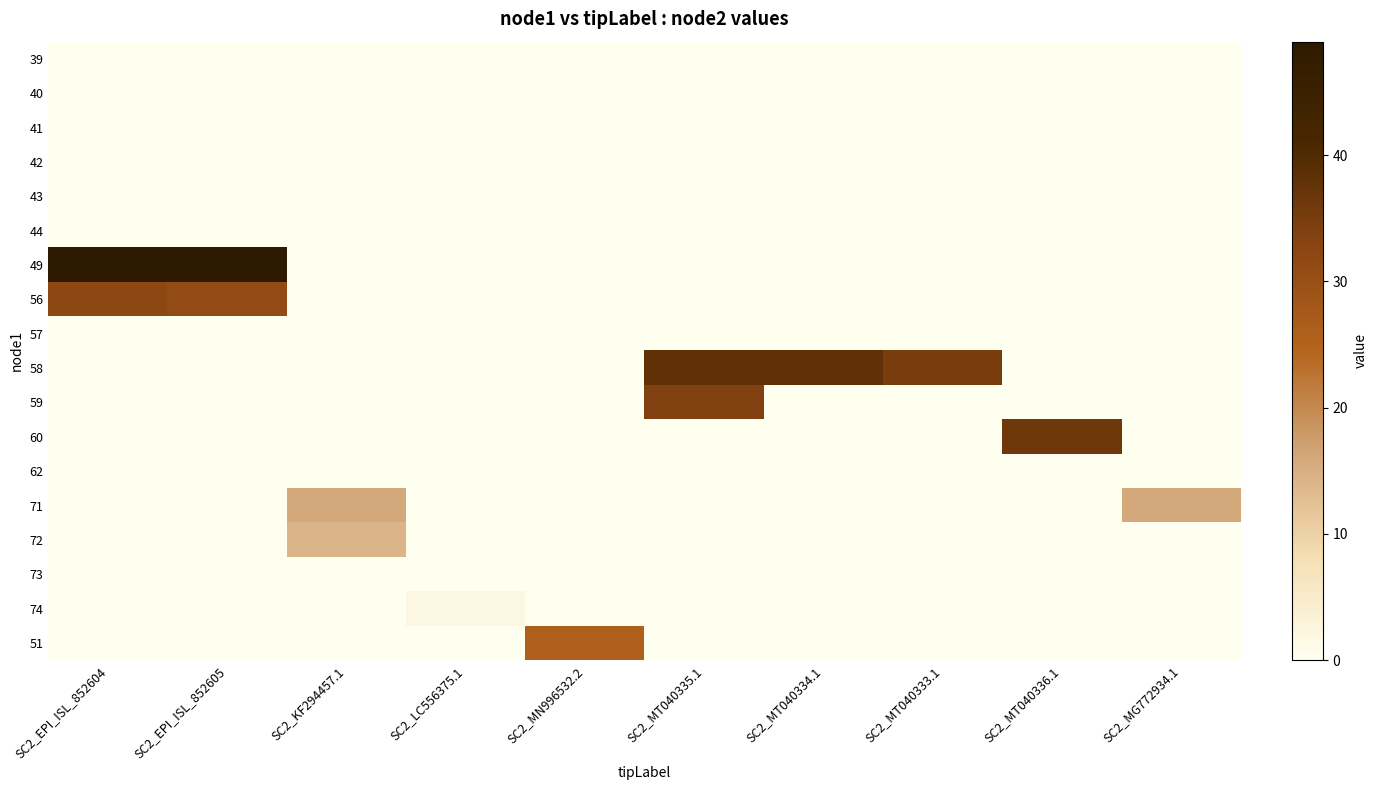

Which series changed the most between SC2_EPI_ISL_852604 and SC2_MT040336.1?

49